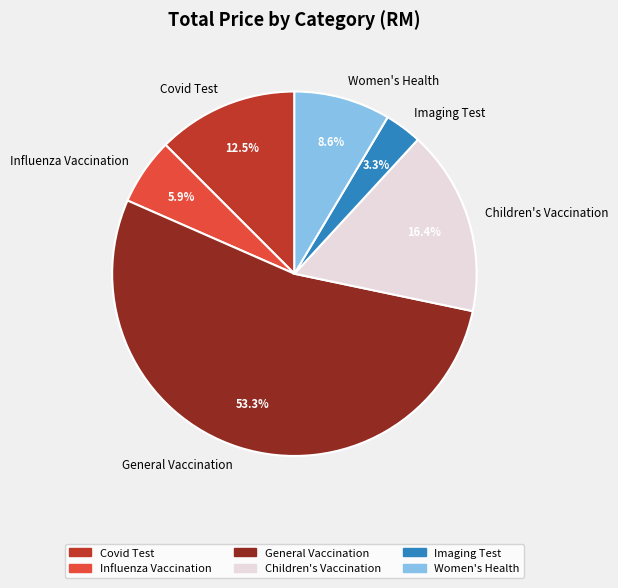

To the nearest percent, what percentage of the pie is Women's Health?

9%